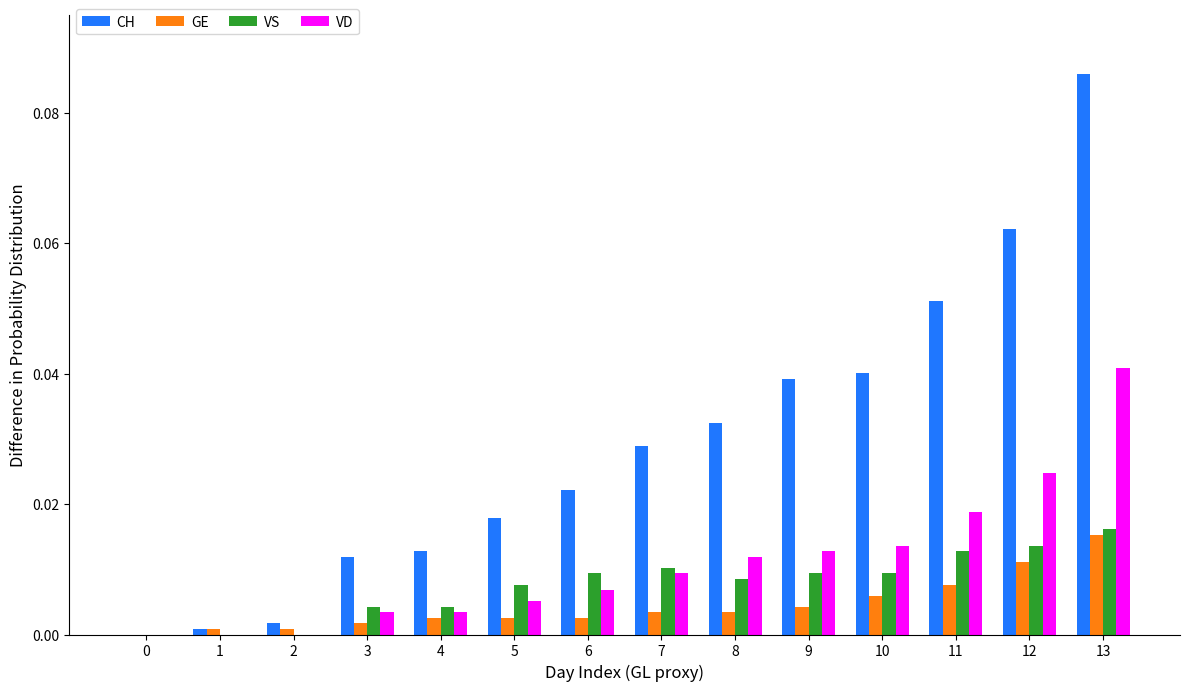

At which category is the sum across all series the highest?

13